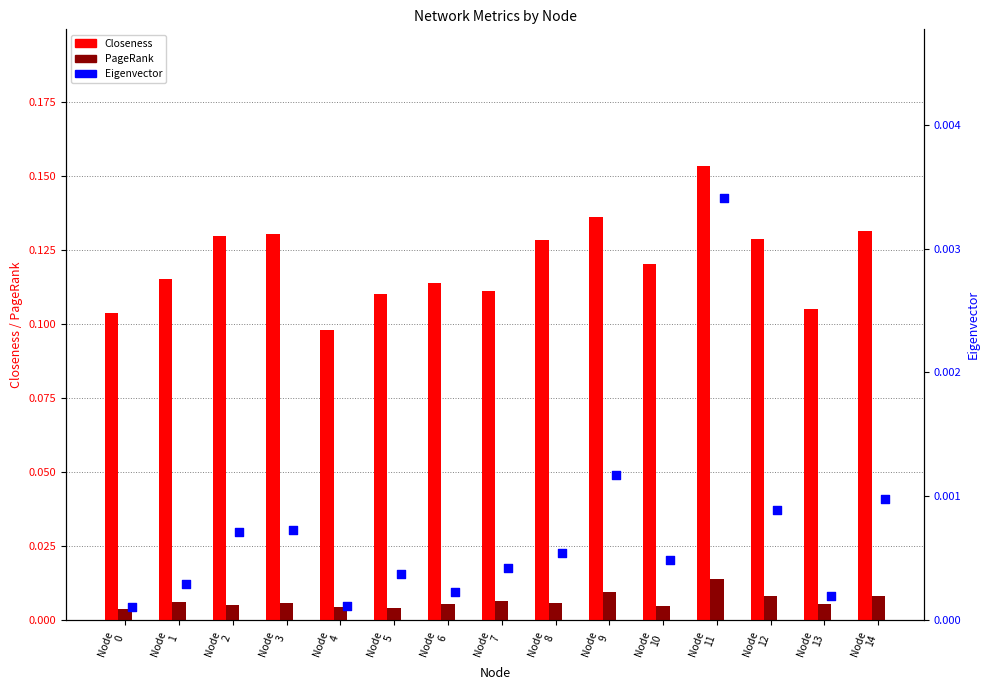

At which category is the sum across all series the highest?

Node
11